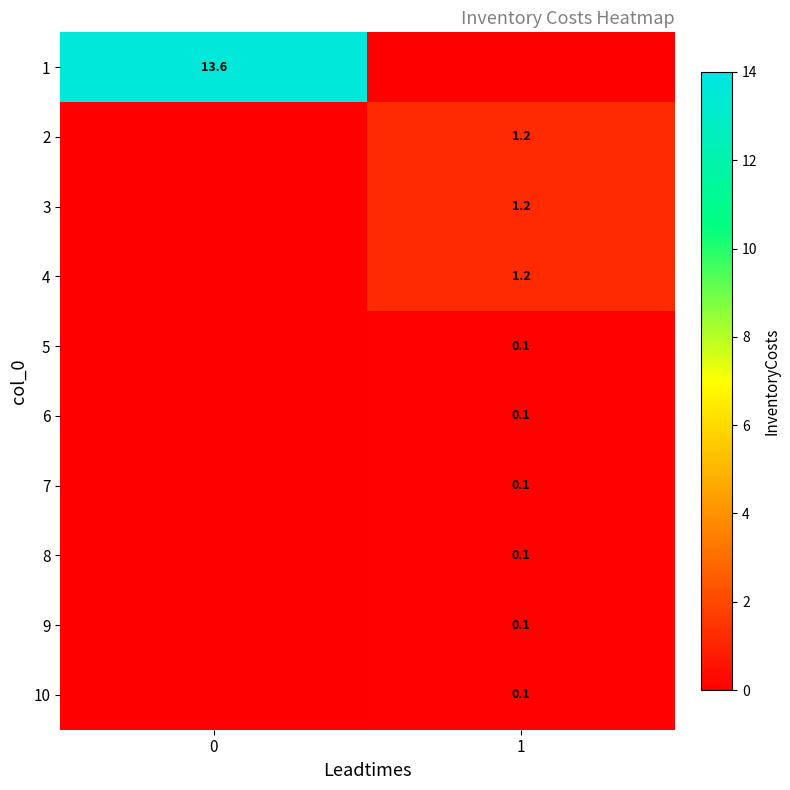

The value of 6 at 1 is 0.1. True or false?

True